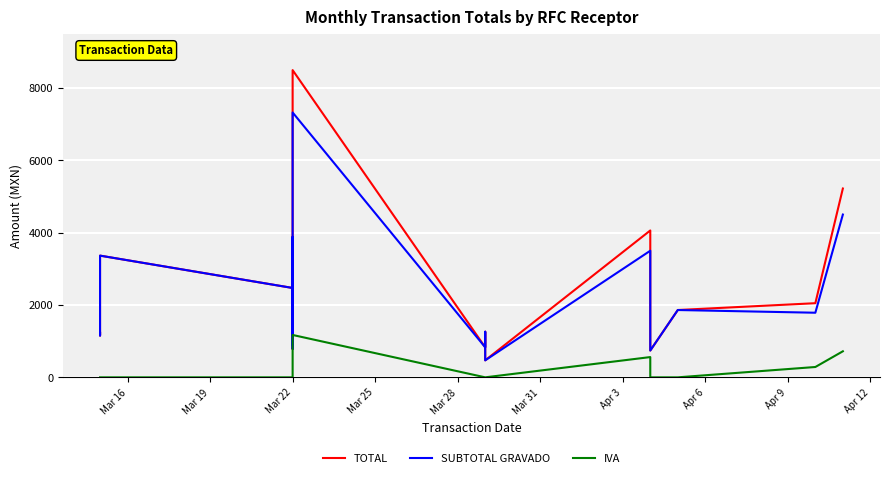

Rank the series by their maximum value, from lowest to highest.

IVA, SUBTOTAL GRAVADO, TOTAL